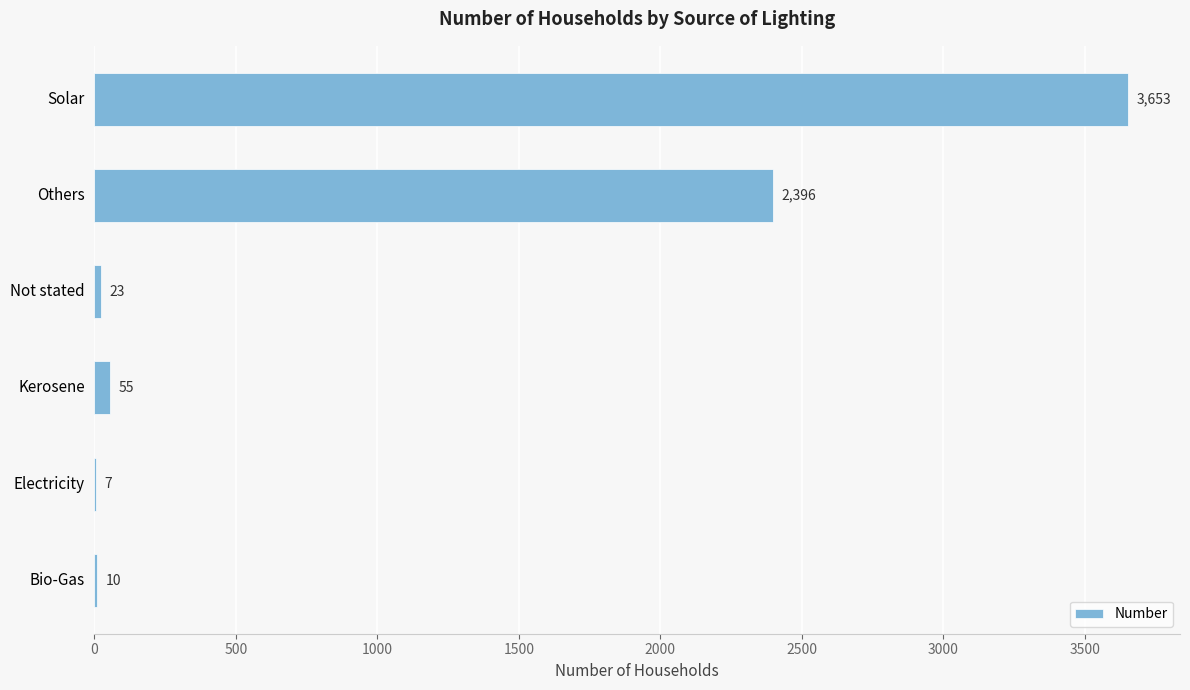

The value at Solar is 6375. True or false?

False